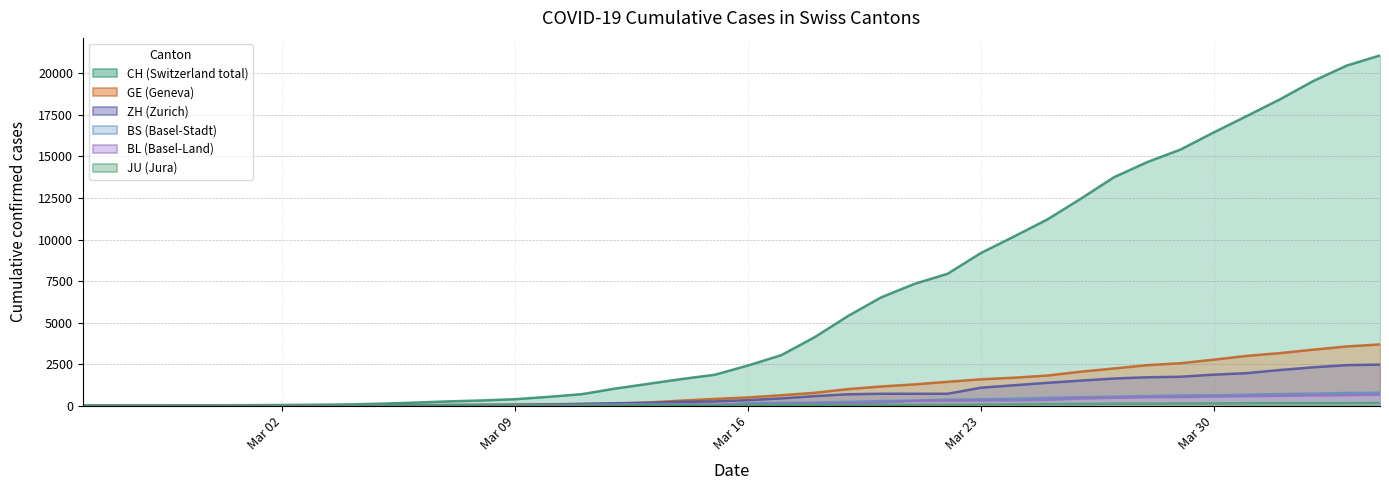

True or false: JU and BL cross at least once.

False